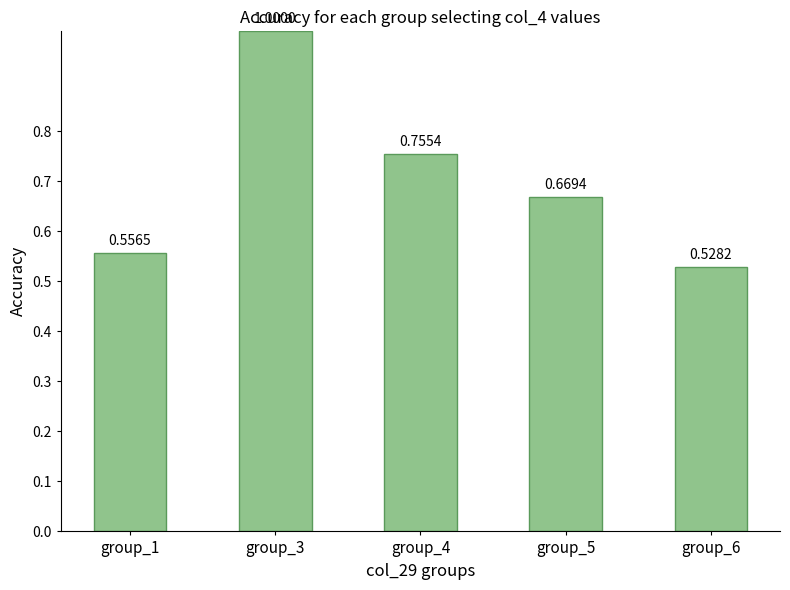

Rank the categories by value from lowest to highest.

group_6, group_1, group_5, group_4, group_3